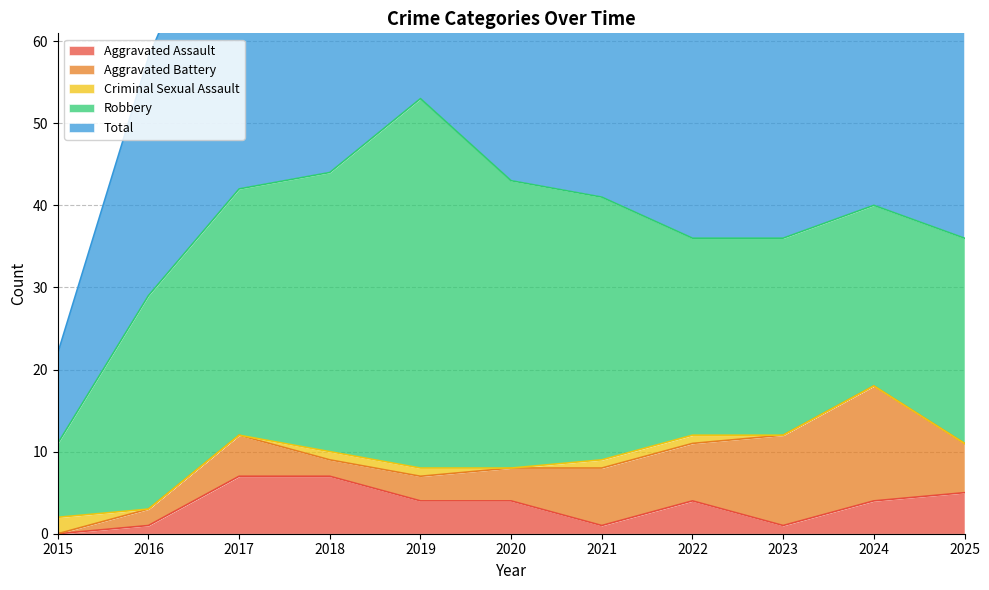

Between 2022 and 2018, which is larger?

2018